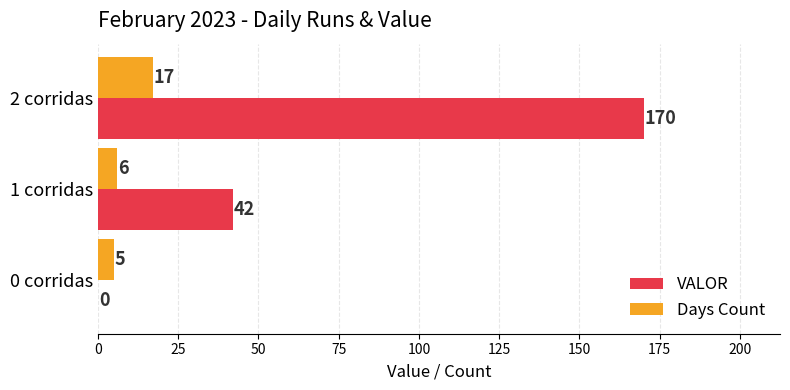

What is the sum of the Days Count values at 1 corridas and 2 corridas?

23